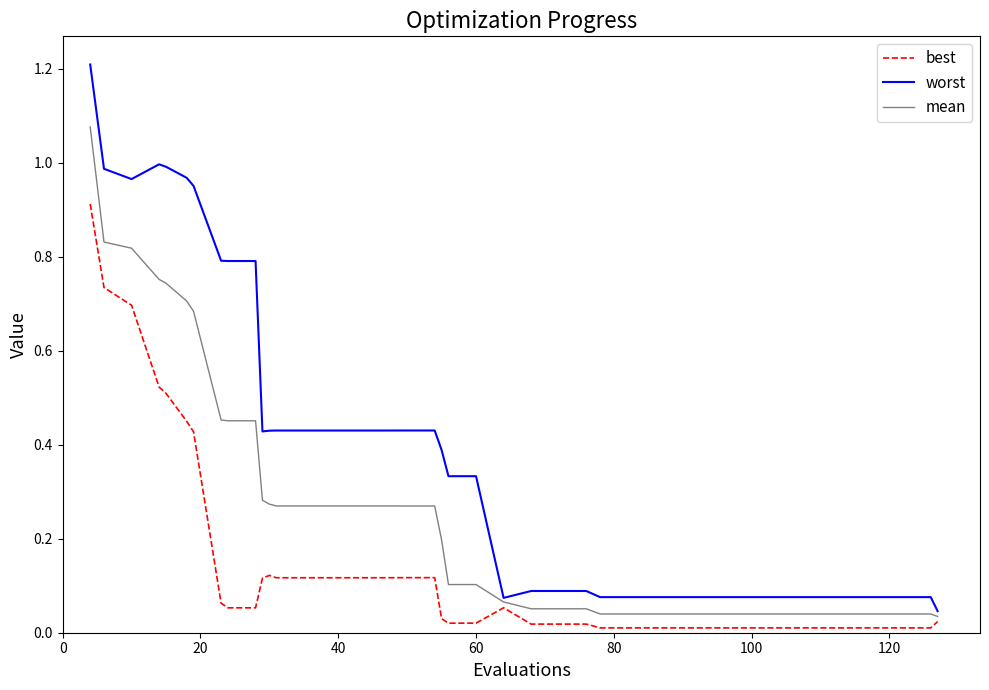

What is the highest value of the best series?

0.9